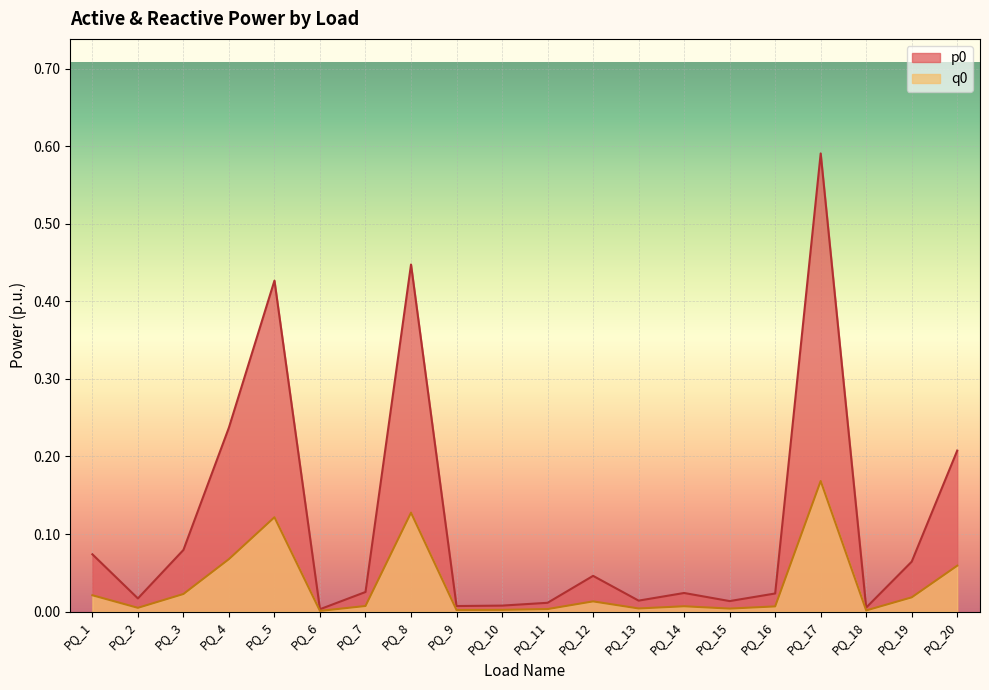

What are all the series names shown in the legend?

p0, q0